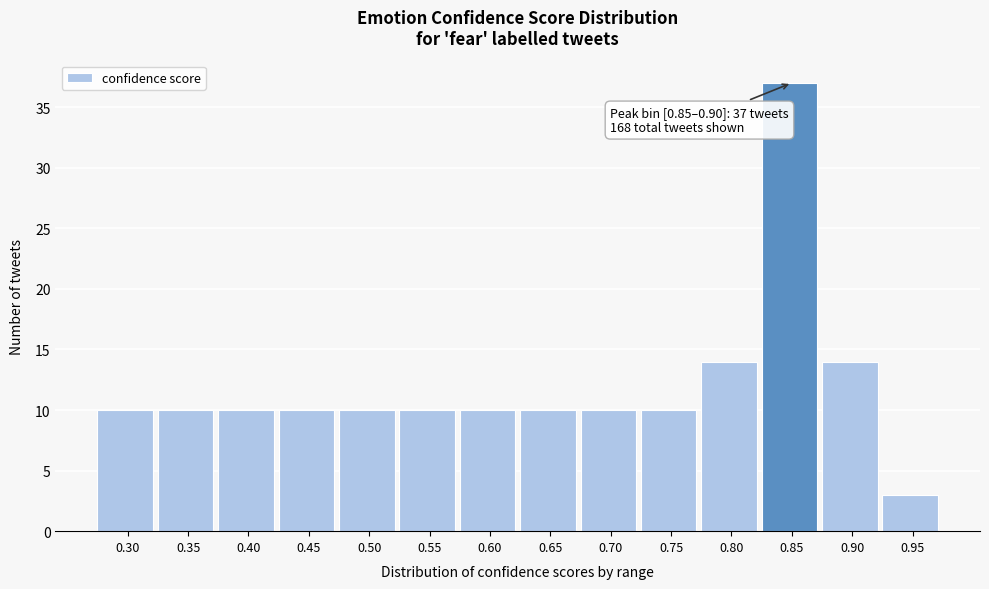

Reading left to right, what are all the values shown in this chart?

0.30=10	0.35=10	0.40=10	0.45=10	0.50=10	0.55=10	0.60=10	0.65=10	0.70=10	0.75=10	0.80=14	0.85=37	0.90=14	0.95=3